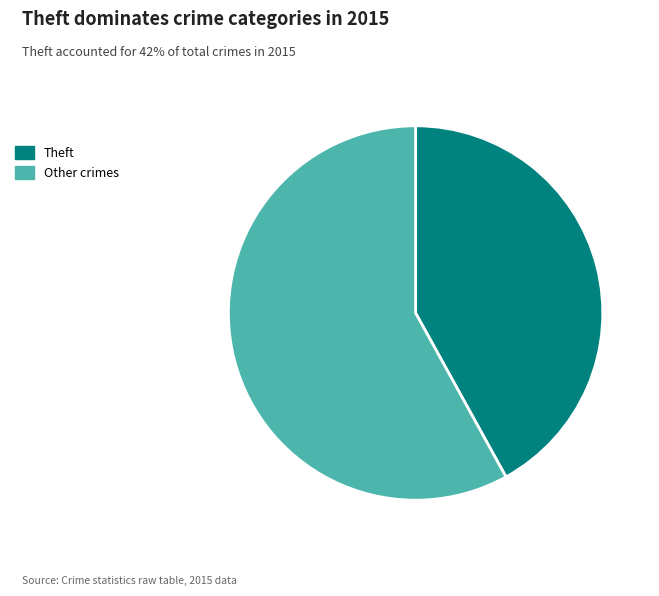

Is there any slice that represents more than half of the pie?

Yes